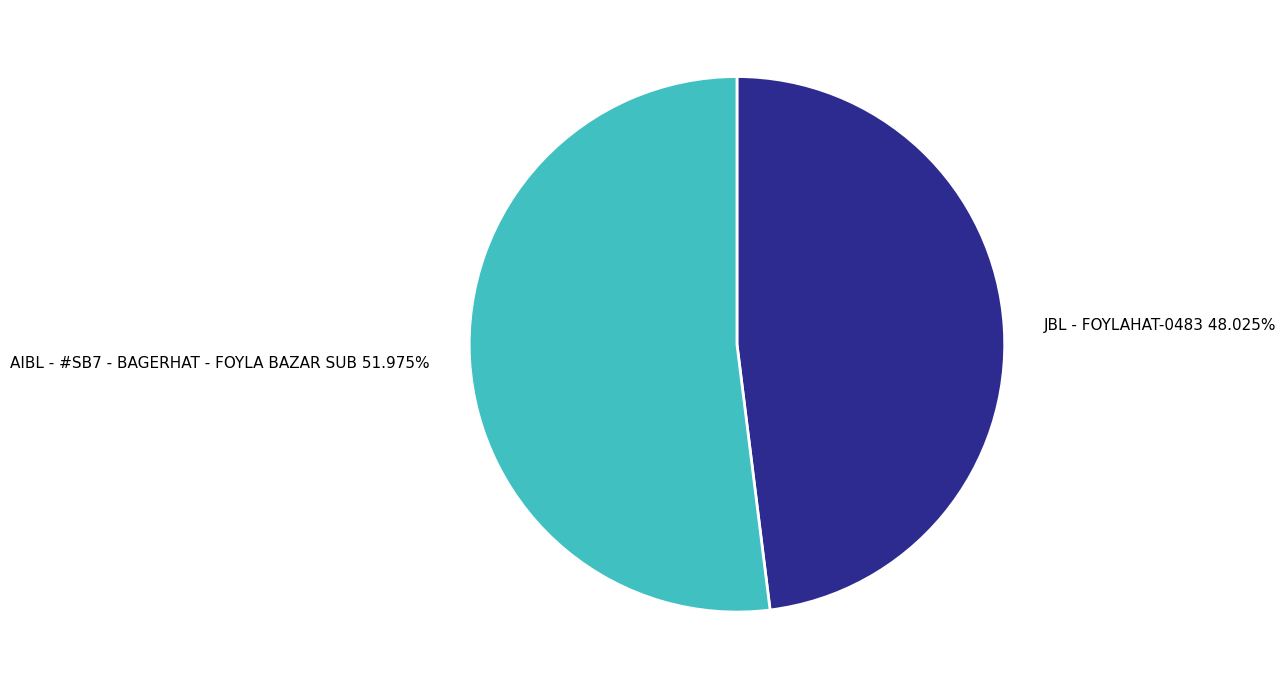

Approximately how many times larger is the value at AIBL - #SB7 - BAGERHAT - FOYLA BAZAR SUB compared to JBL - FOYLAHAT-0483?

1.1